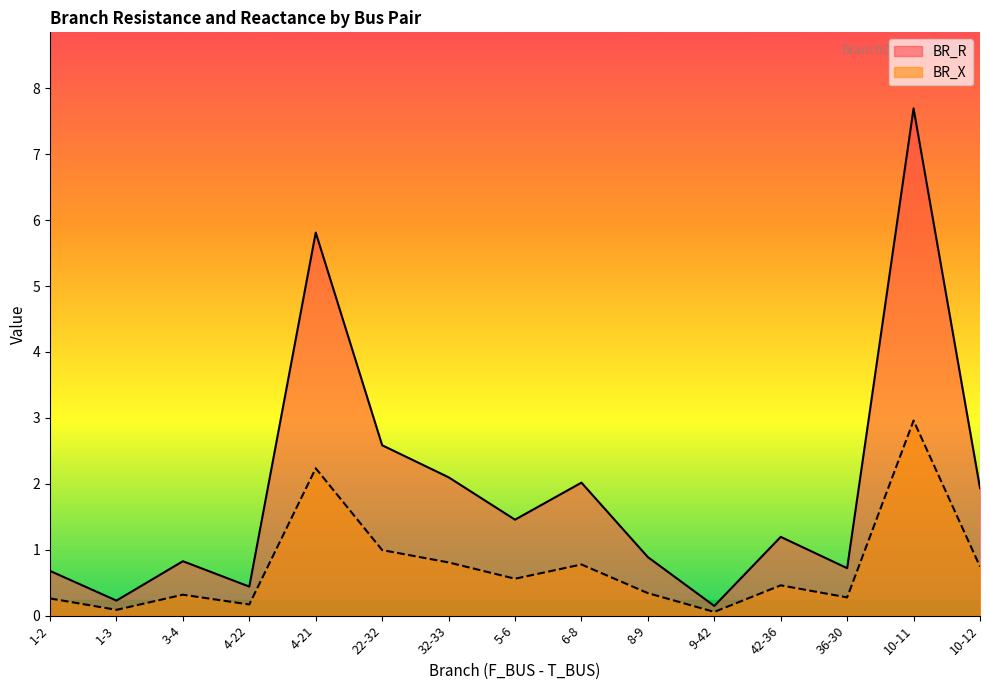

At which category is the sum across all series the highest?

10-11